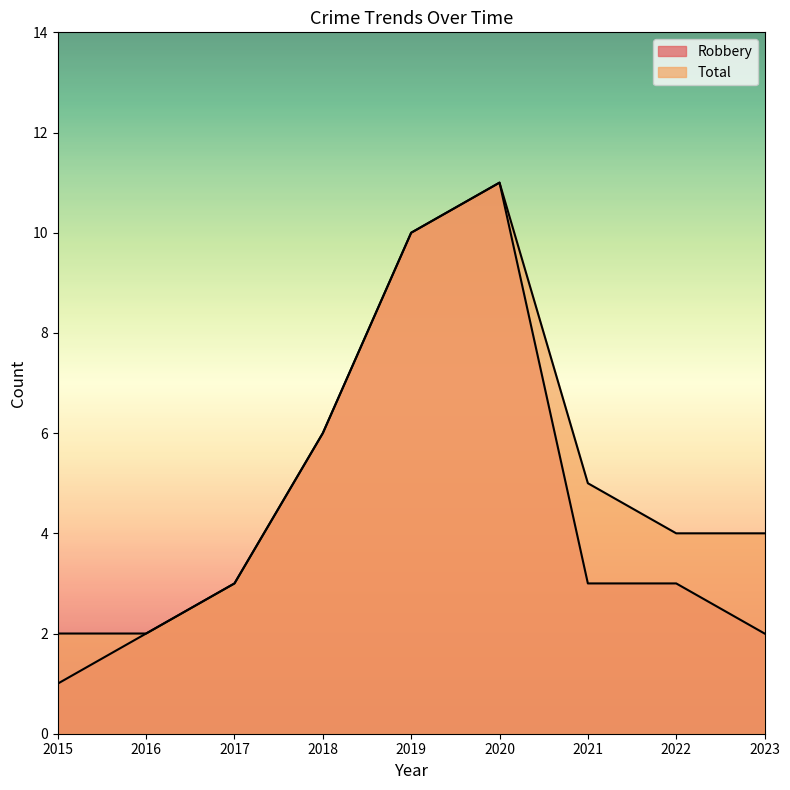

At which category is the sum across all series the highest?

2020